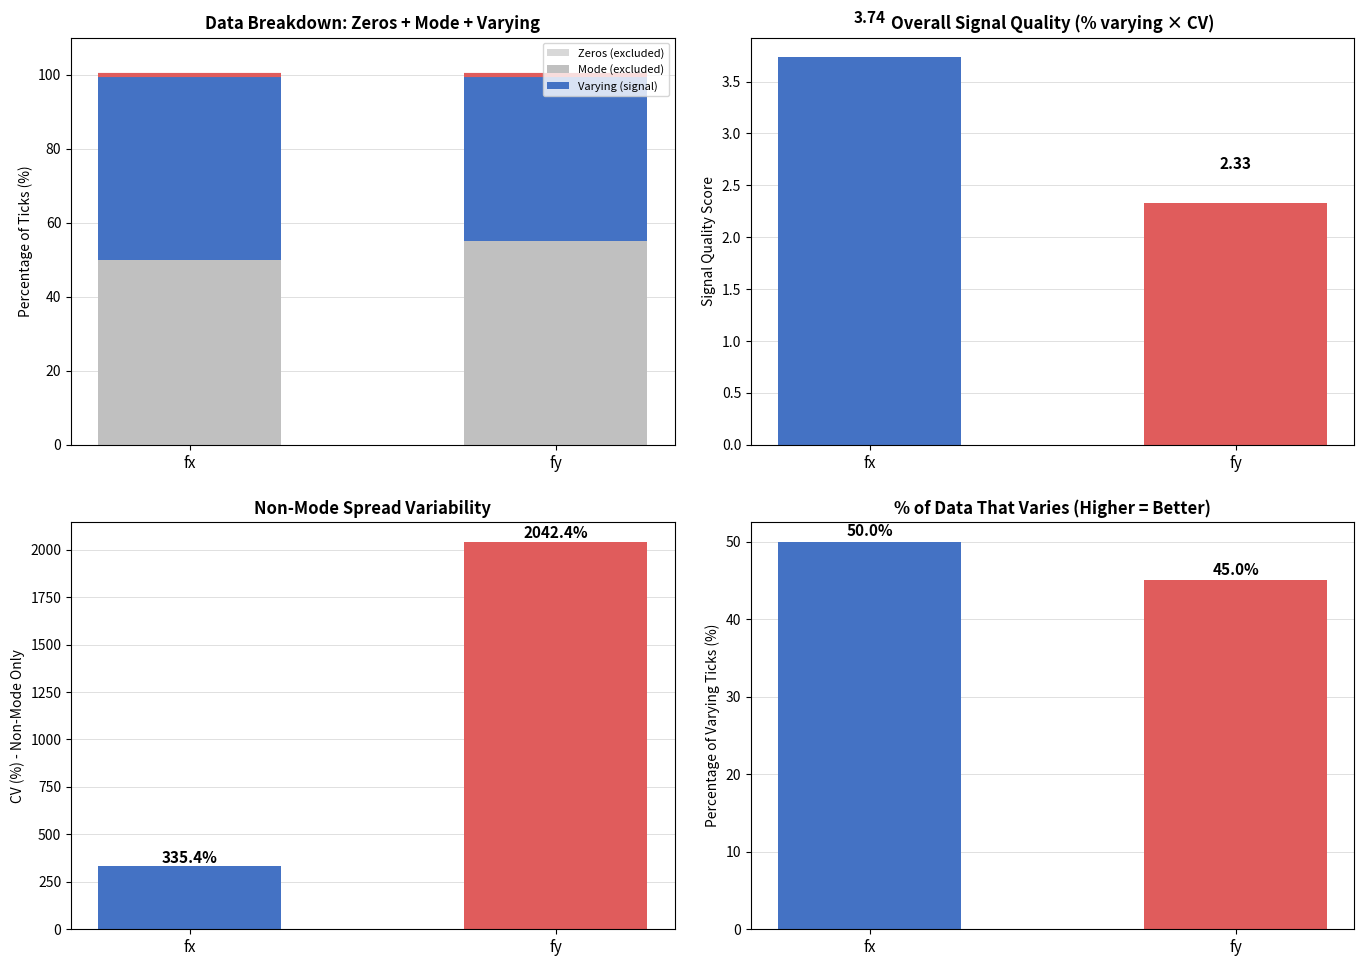

At which category is the sum across all series the highest?

fx